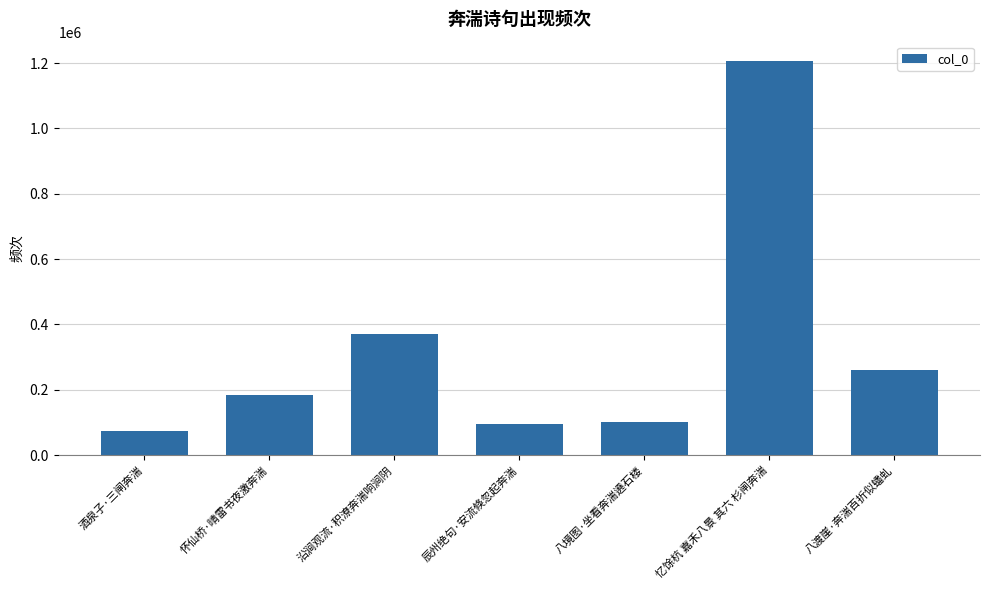

What is the difference between the values at 八渡崖·奔湍百折似蟠虬 and 忆馀杭 嘉禾八景 其六 杉闸奔湍?

943549